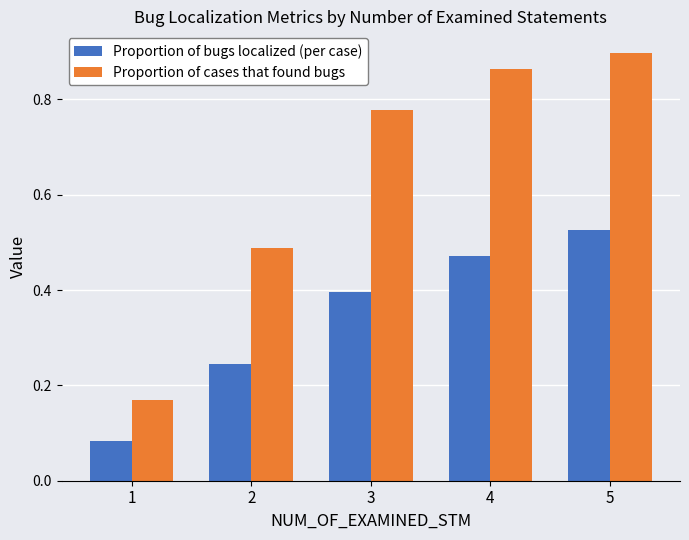

Which series has the largest range (max minus min)?

Proportion of cases that found bugs